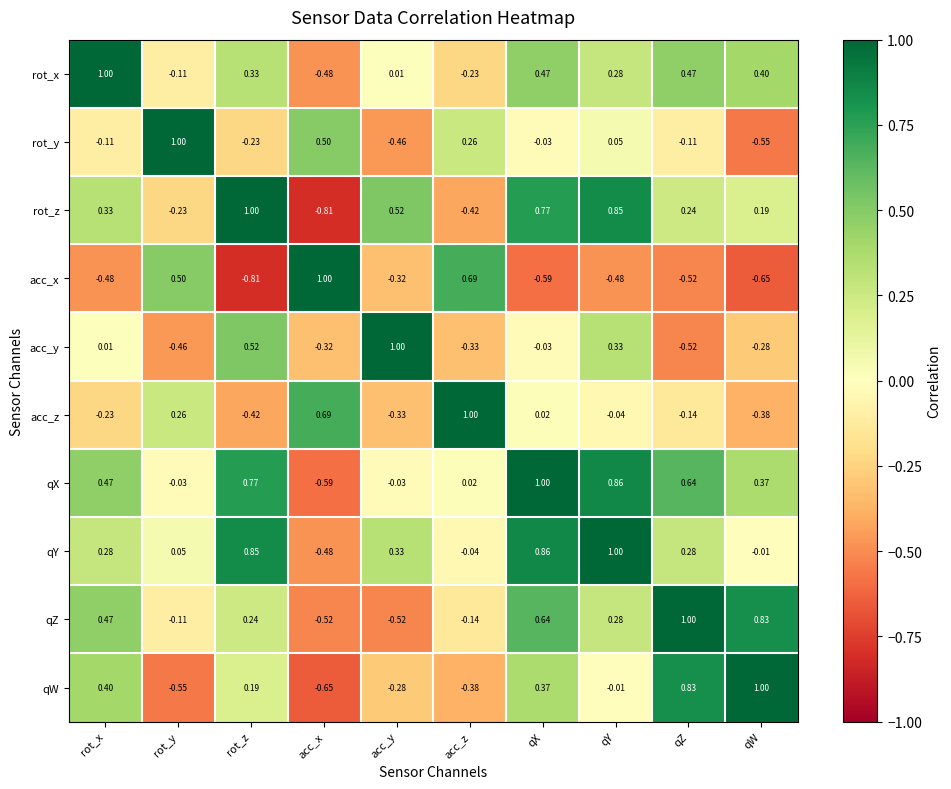

Which series has the largest total across all categories?

qX